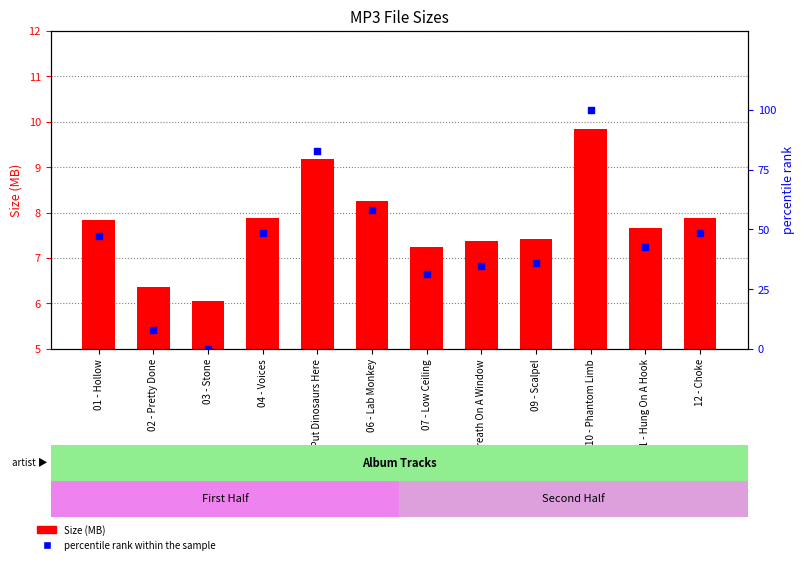

What is the change in value from 03 - Stone to 11 - Hung On A Hook?

+42.7